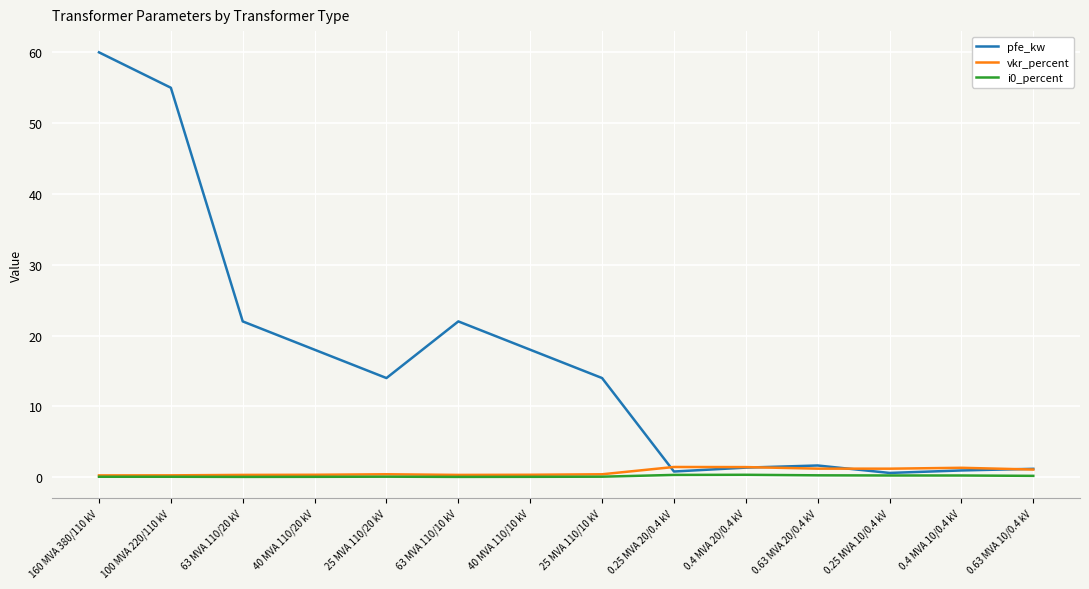

Which series has the largest total across all categories?

pfe_kw